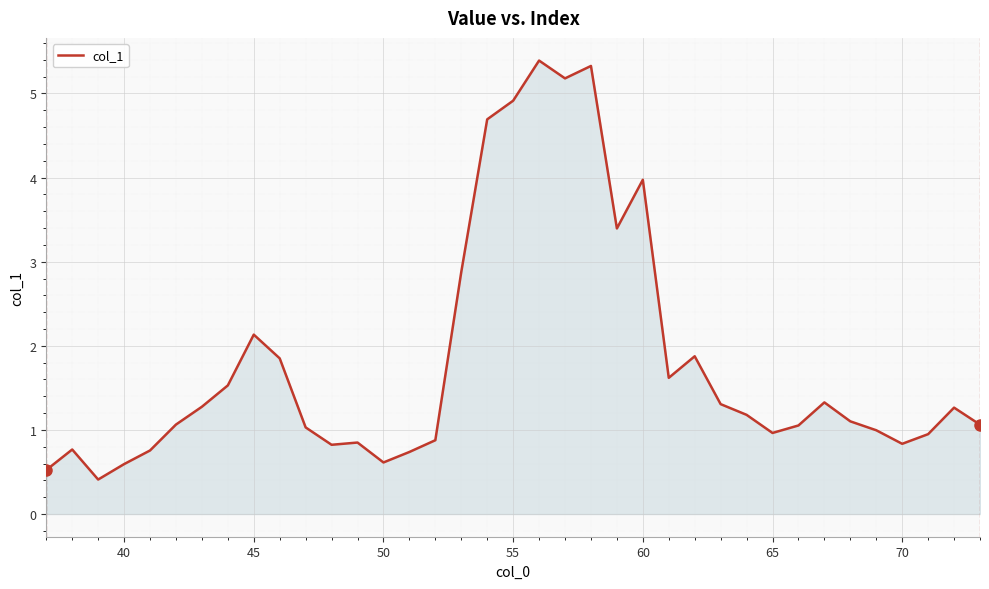

What is the difference between the maximum and minimum values?

5.0